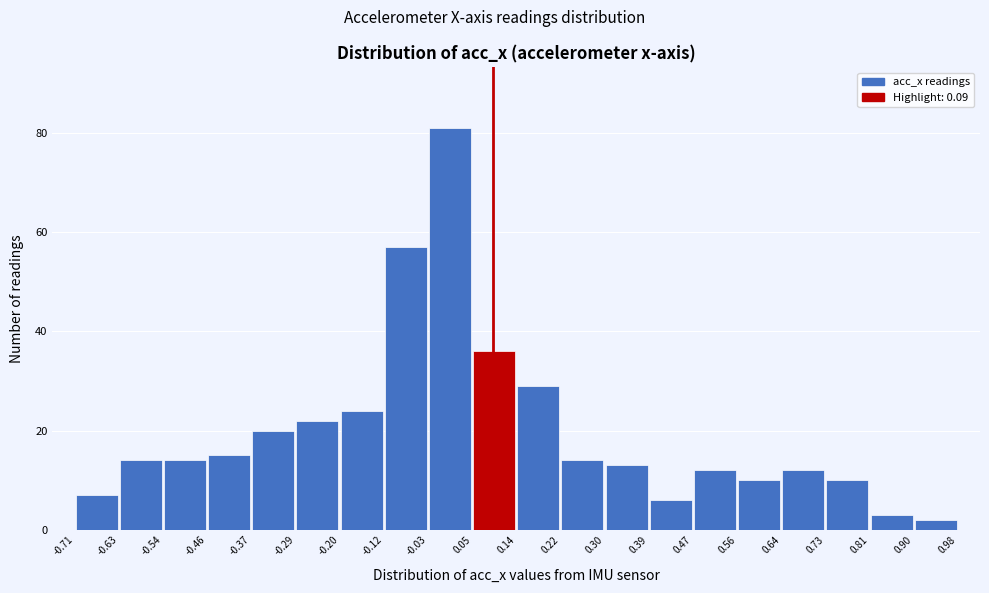

What is the height of the bar covering 0.73 to 0.81 on the x-axis? The values are not printed on the chart, so give them approximately, as read against the axis.

10